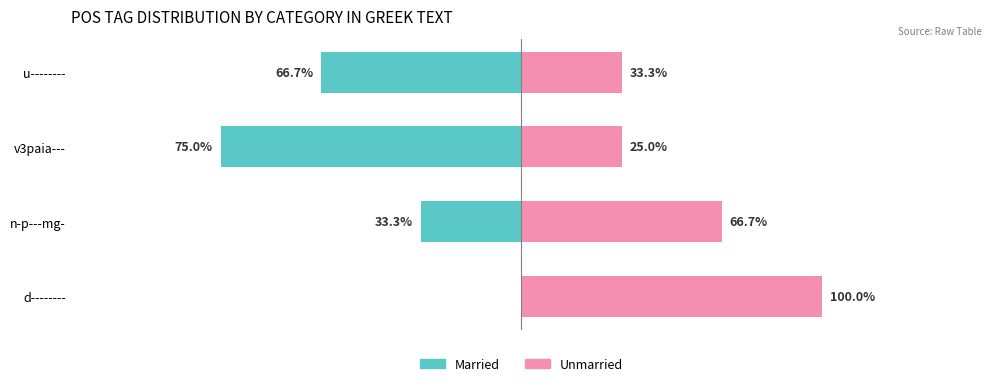

Is the value of Married at n-p---mg- greater than the value of Unmarried at u--------?

No